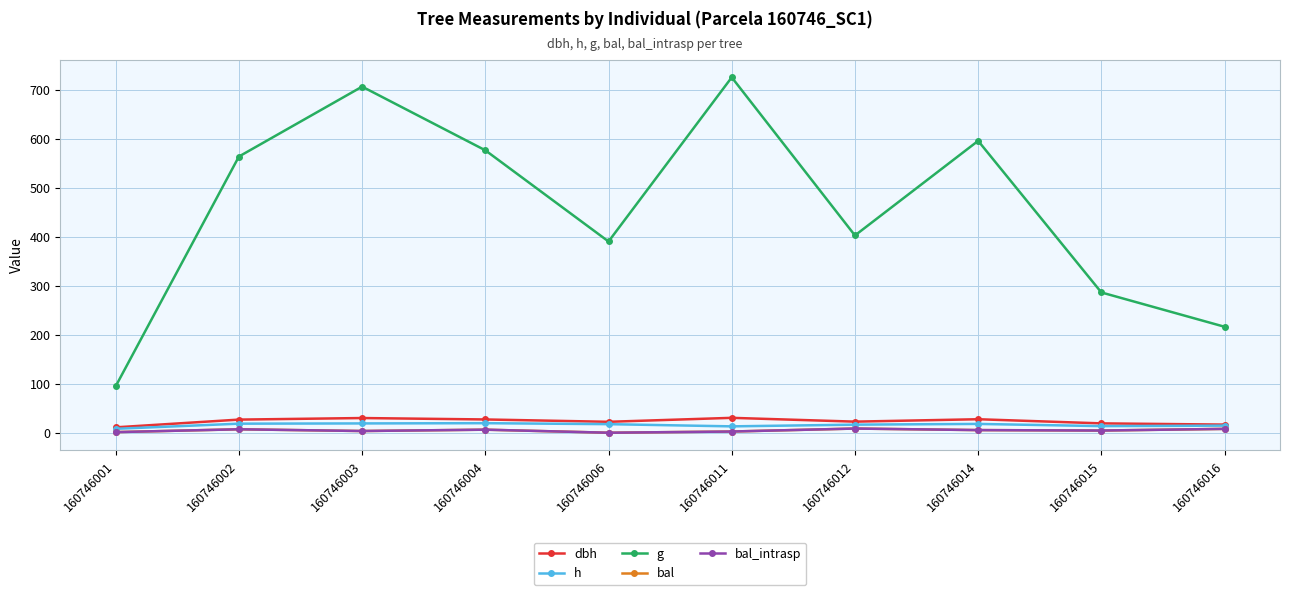

List the labels in order of g value, largest first.

160746011, 160746003, 160746014, 160746004, 160746002, 160746012, 160746006, 160746015, 160746016, 160746001